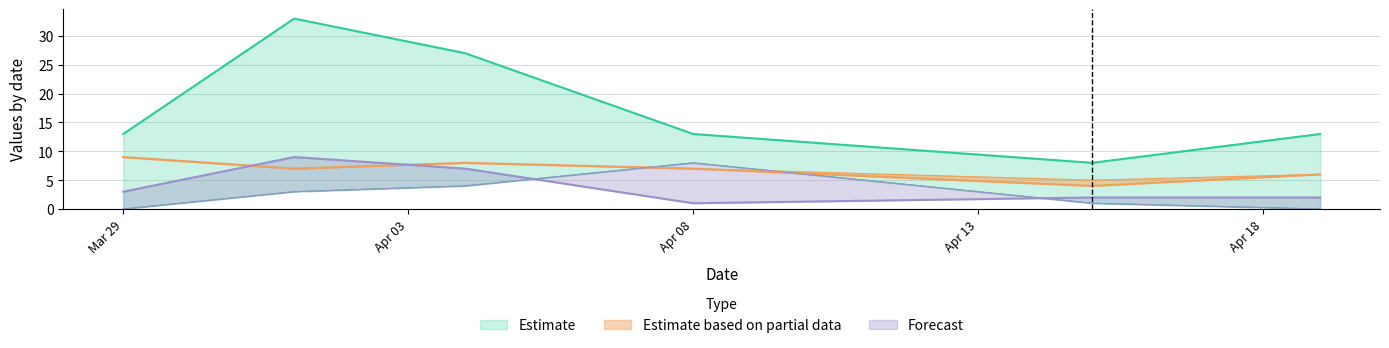

What position from the right is 2022-04-04?

4